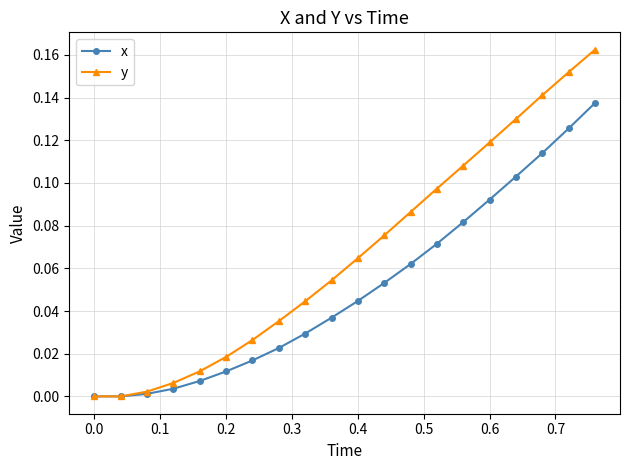

Which series has the largest range (max minus min)?

y